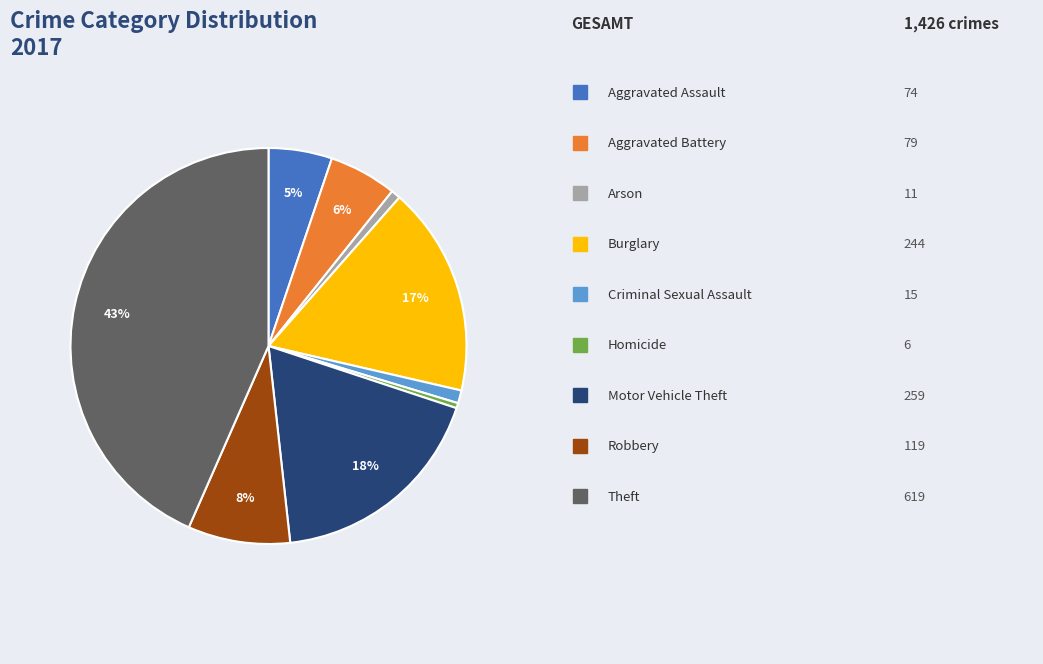

Does any single category account for the majority?

No